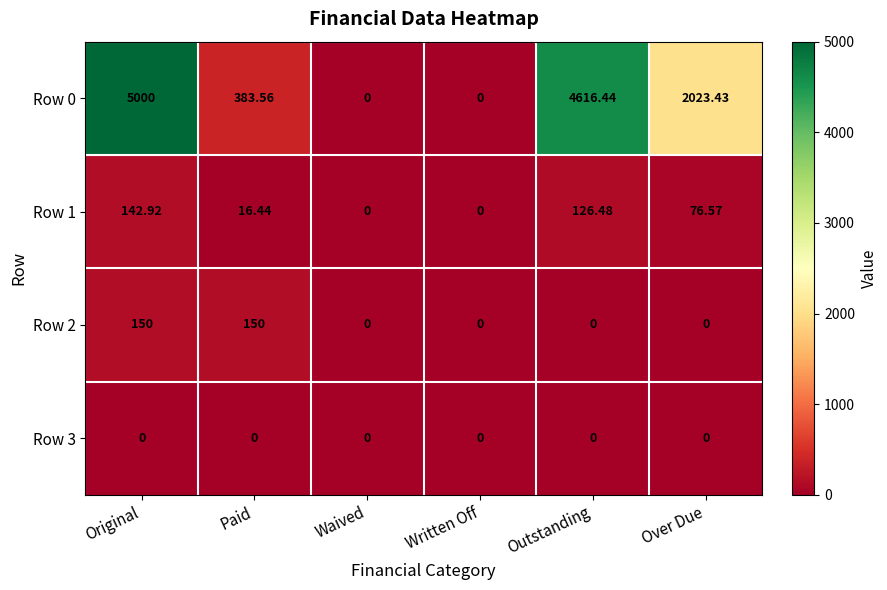

Which category has the highest value across all series?

Original